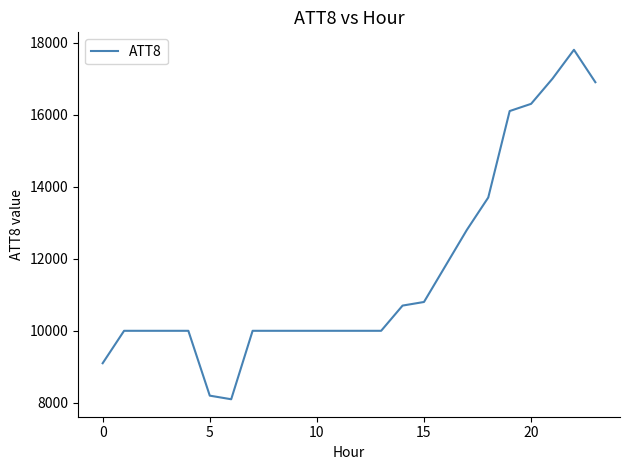

What is the difference between the maximum and minimum values?

9700